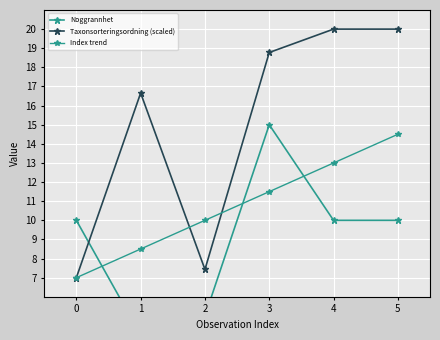

The value of Index trend at 5 is 21.0. True or false?

False